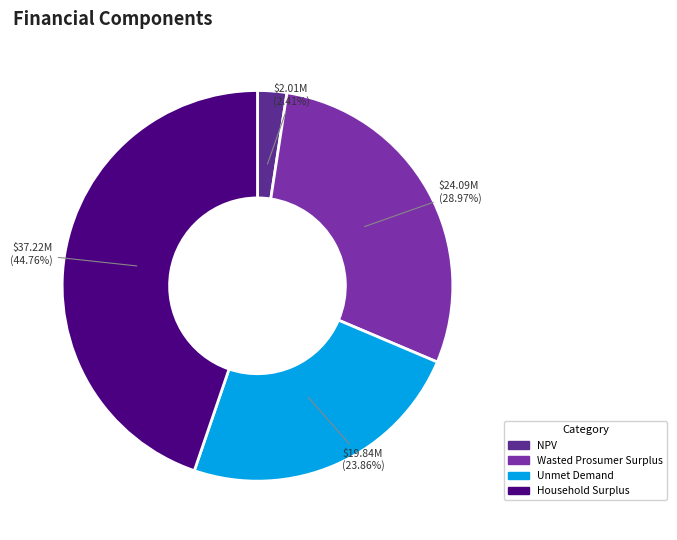

Rank the categories by value from highest to lowest.

Household Surplus, Wasted Prosumer Surplus, Unmet Demand, NPV